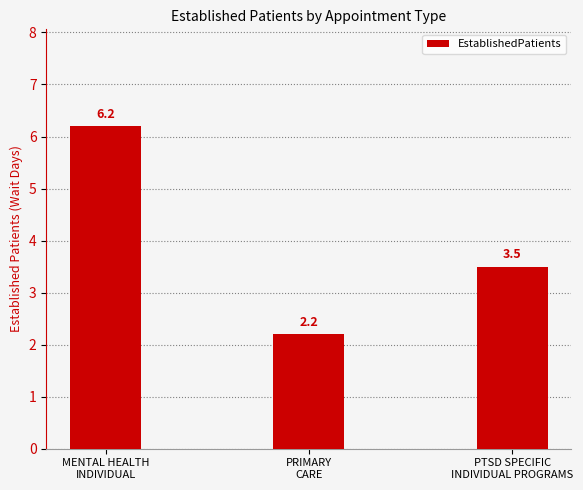

Rank the categories by value from highest to lowest.

MENTAL HEALTH
INDIVIDUAL, PTSD SPECIFIC
INDIVIDUAL PROGRAMS, PRIMARY
CARE